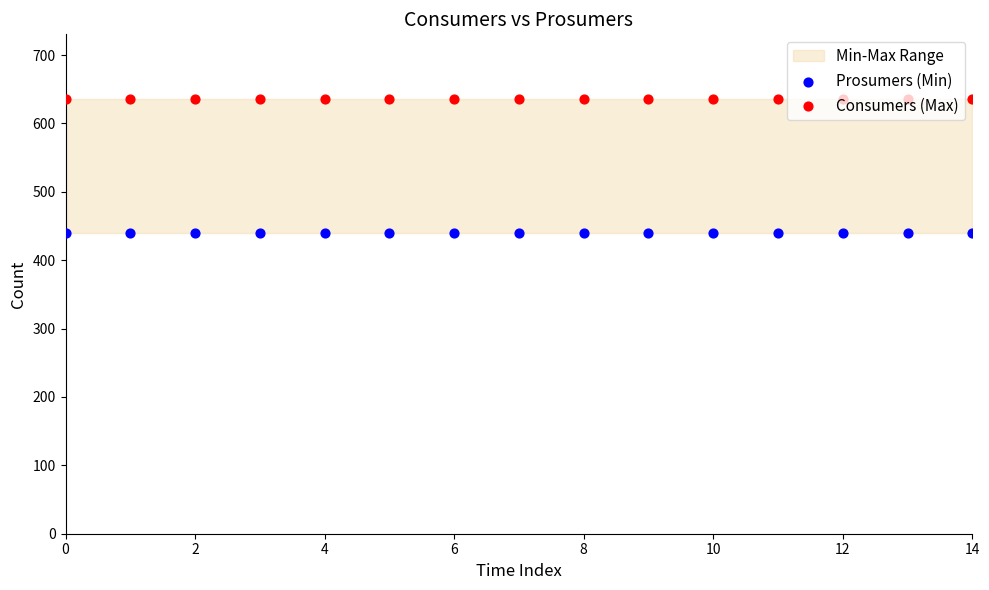

Which series has the largest total across all categories?

Consumers (Max)